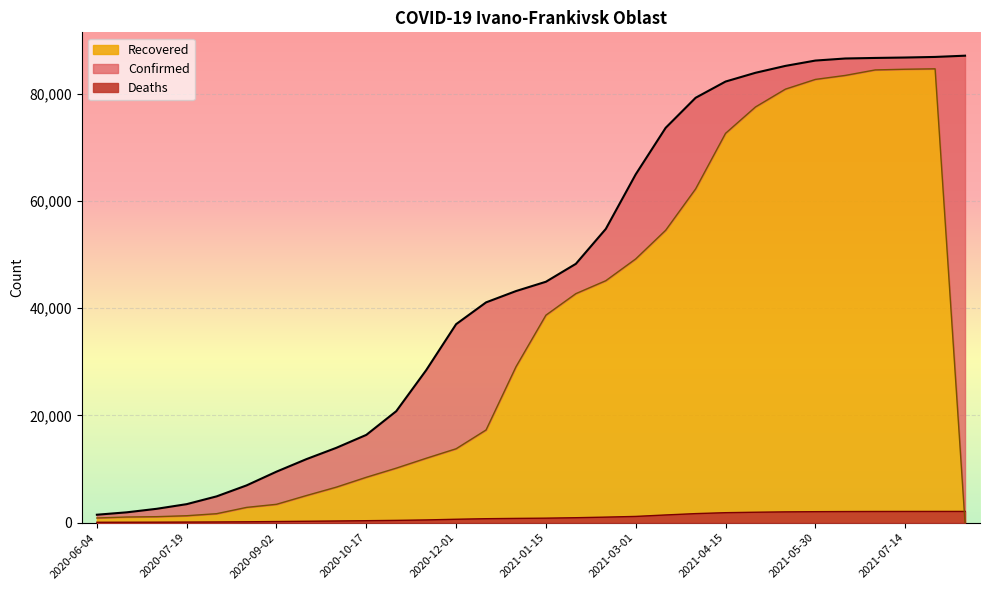

What position from the left is 2020-07-04?

3